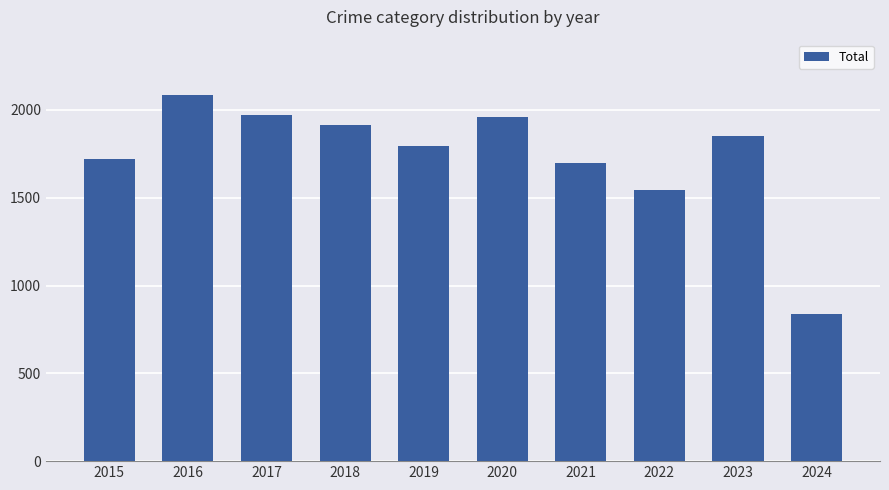

The value at 2016 is 2086. True or false?

True